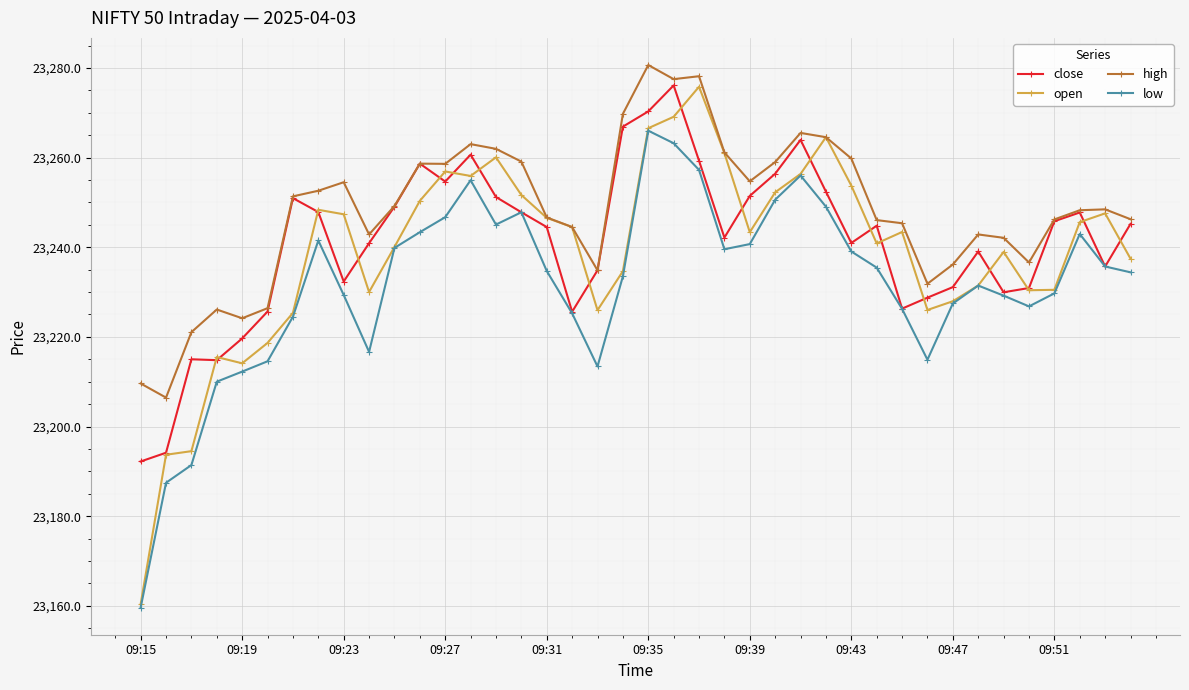

True or false: open and close cross at least once.

True